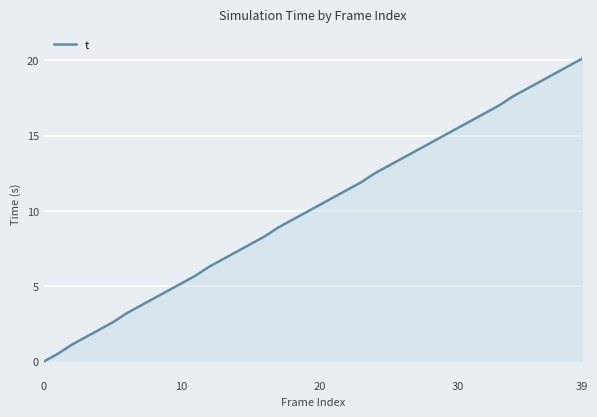

What is the difference between the maximum and minimum values?

20.1